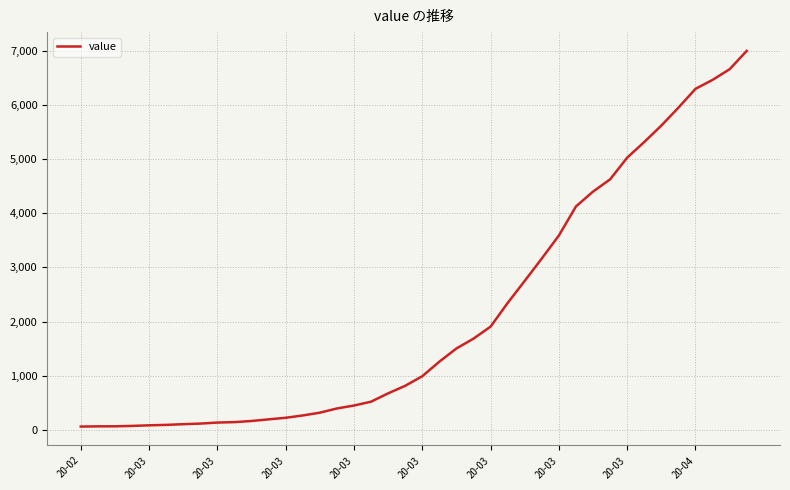

What is the greatest value displayed?

6995